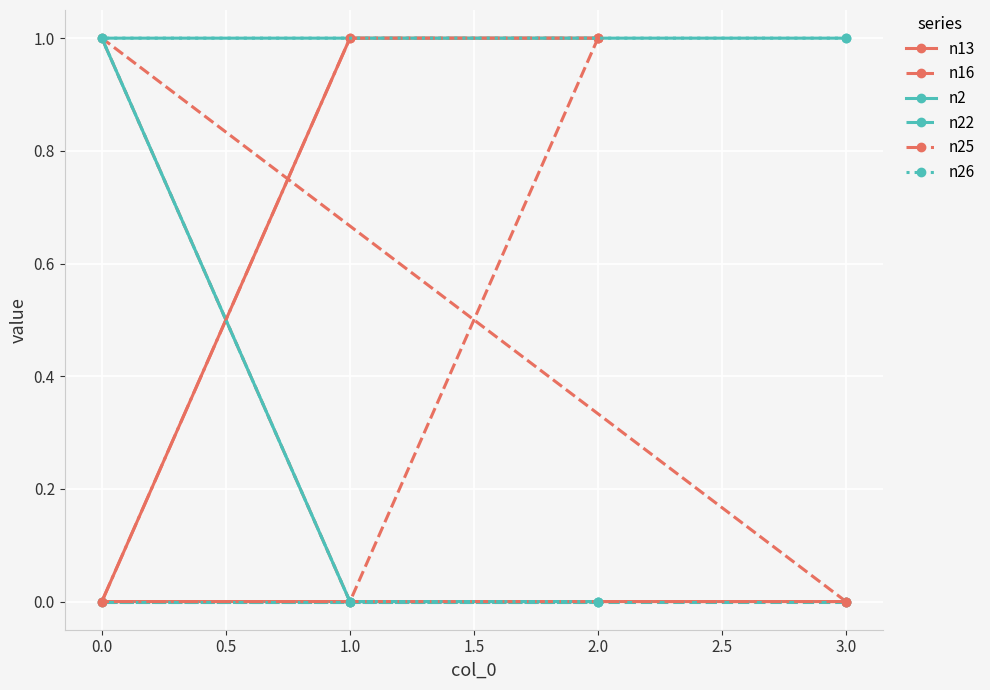

How many lines are shown in the chart?

6